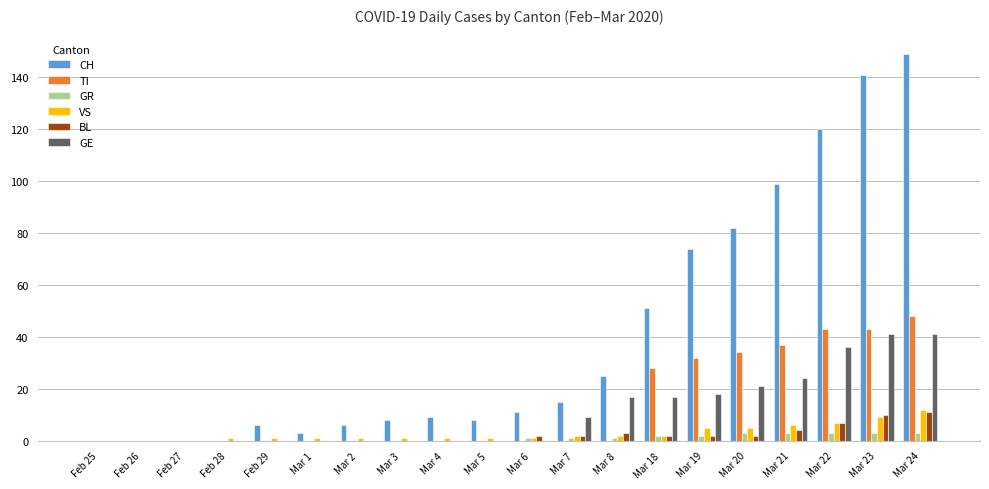

What is the sum of all VS values?

58